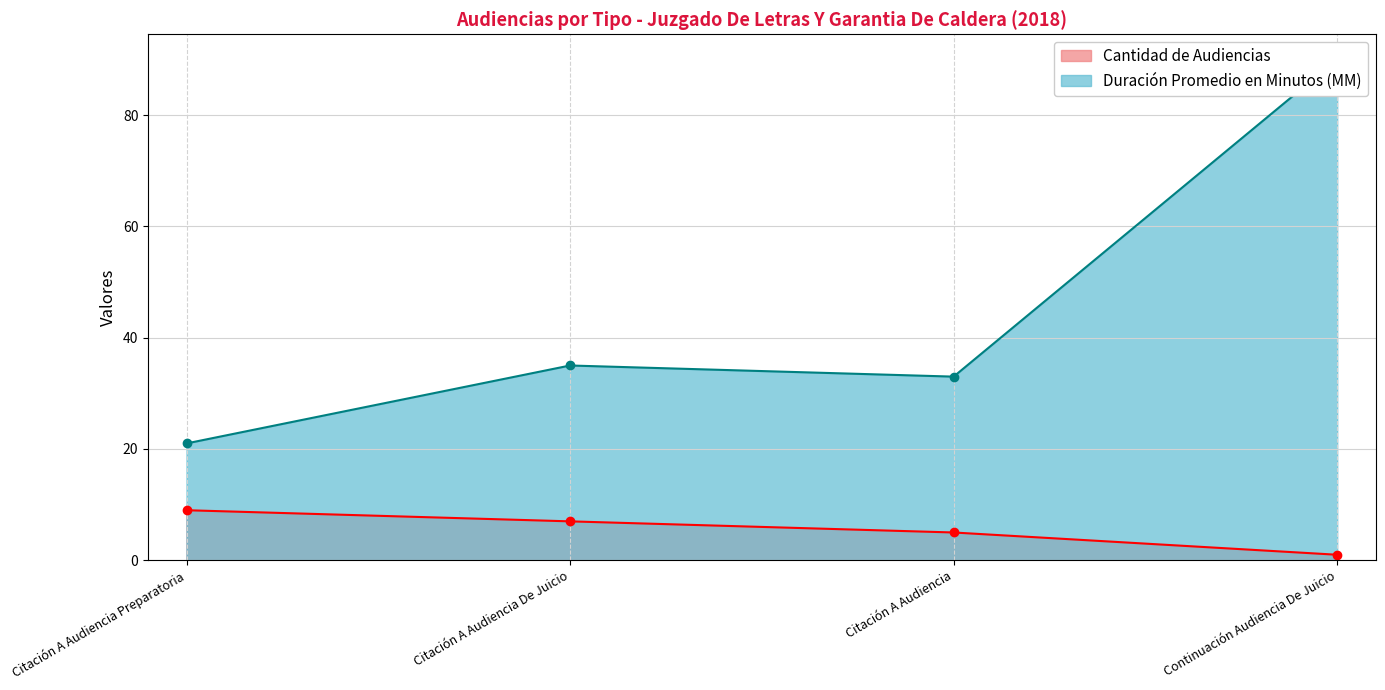

Rank the series by their average value, from highest to lowest.

Duración Promedio en Minutos (MM), Cantidad de Audiencias